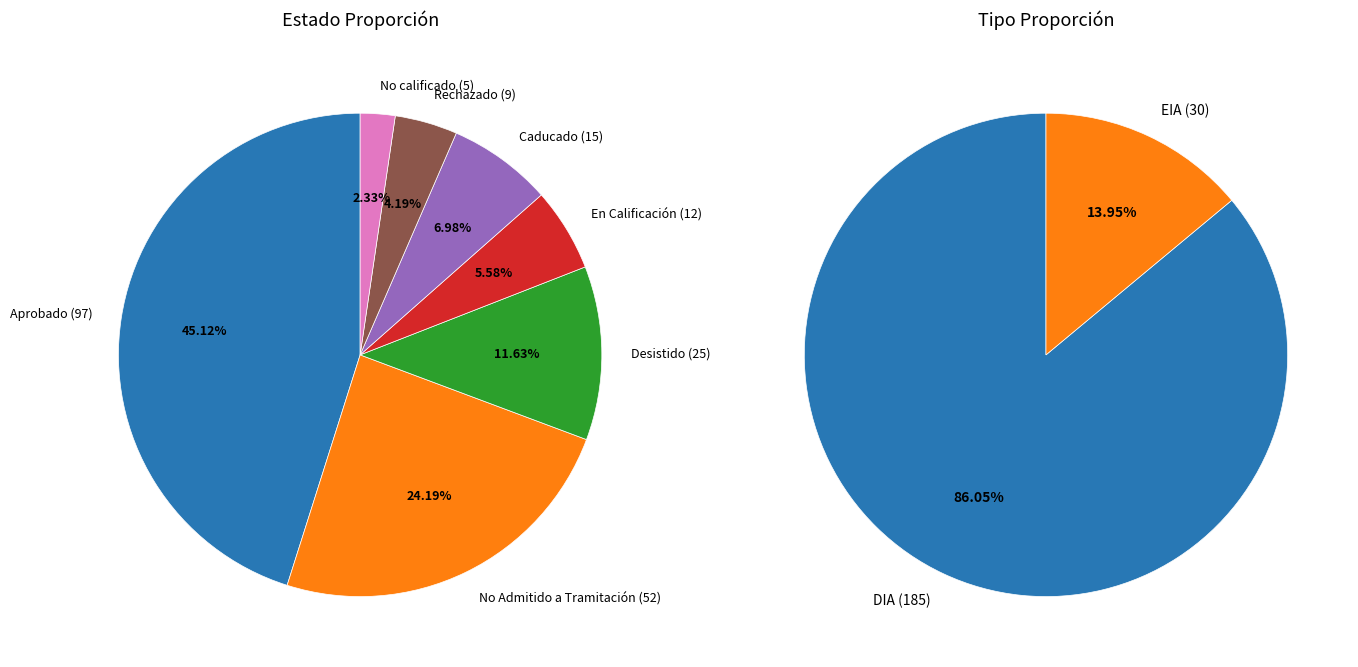

What percentage is the Caducado slice, to the nearest percent?

7%